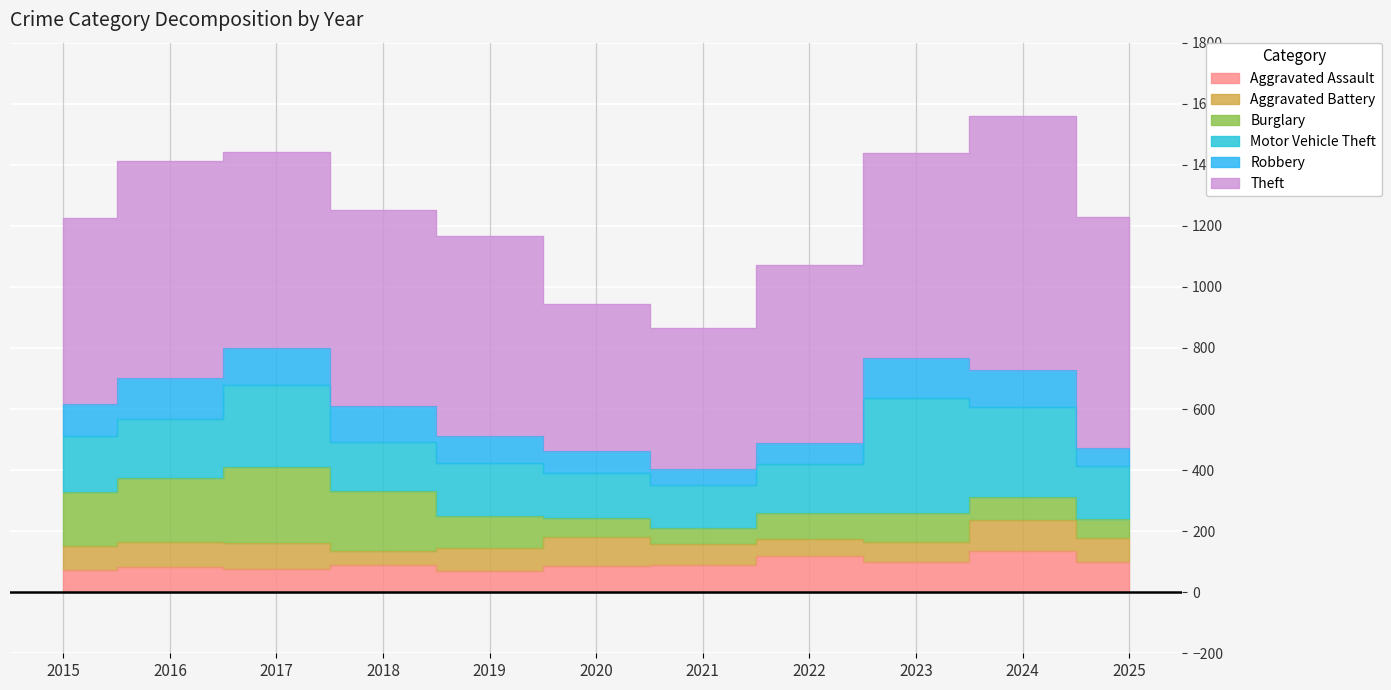

How many times do Burglary and Aggravated Assault cross each other?

1